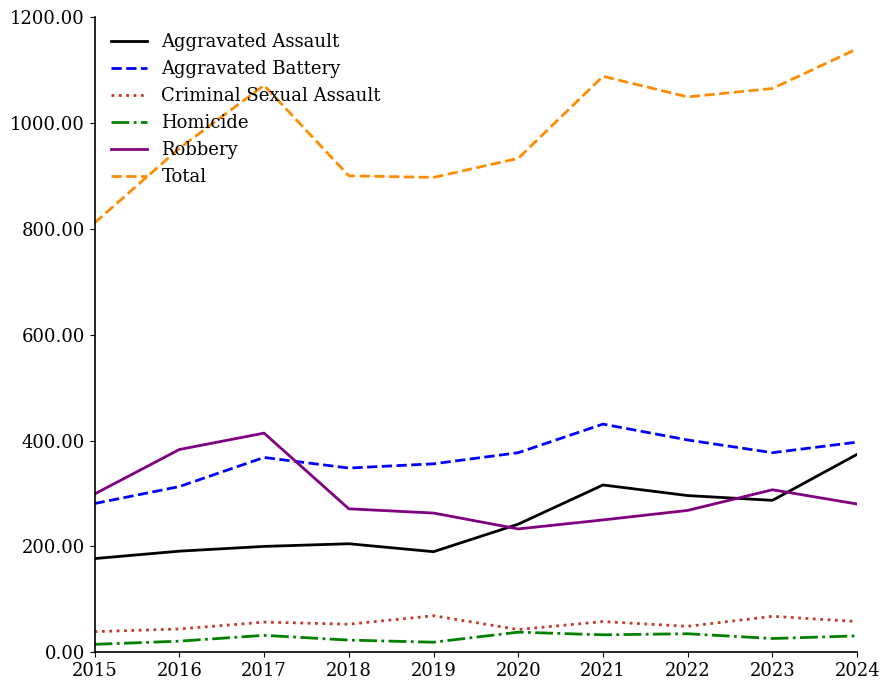

What is the maximum value shown in the chart?

1140